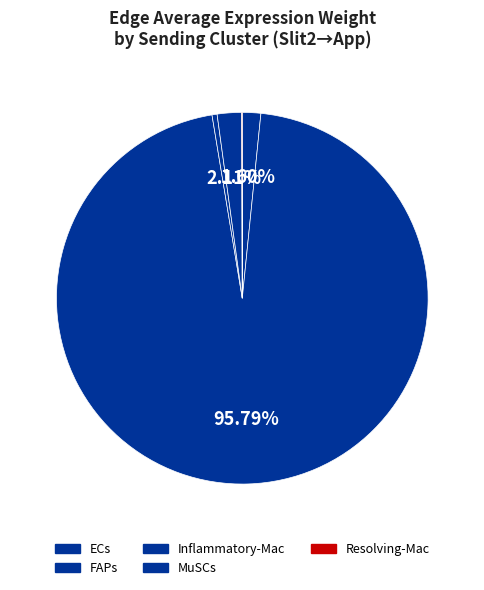

Rank the categories by value from lowest to highest.

Resolving-Mac, Inflammatory-Mac, ECs, MuSCs, FAPs